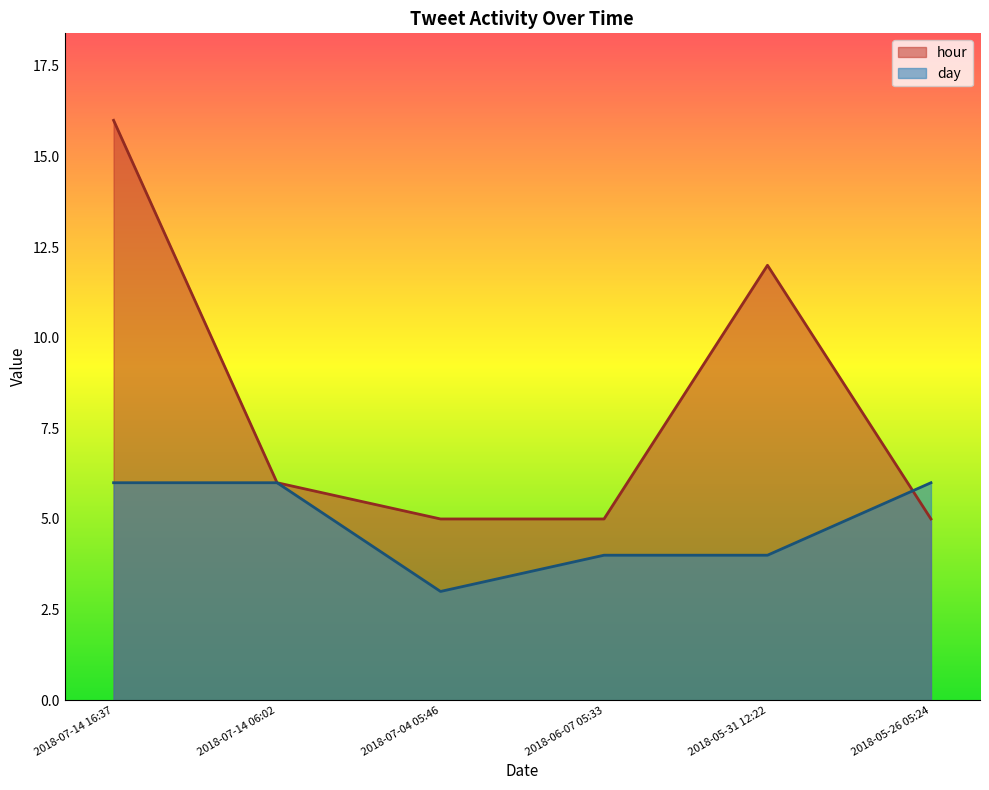

At which category does the chart reach its minimum across all series?

2018-07-04 05:46